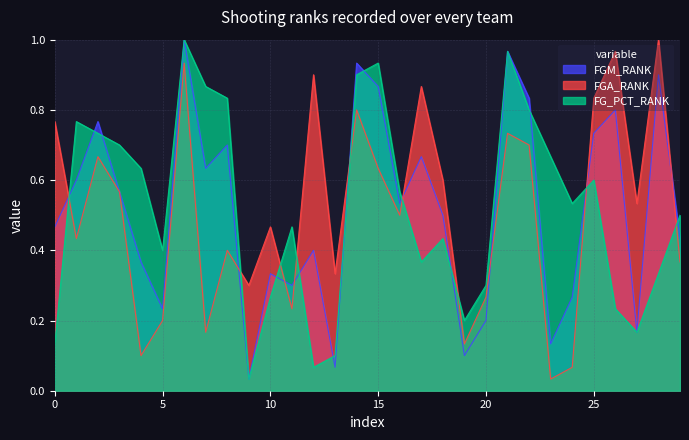

What is the total value across all series at 1?

1.8